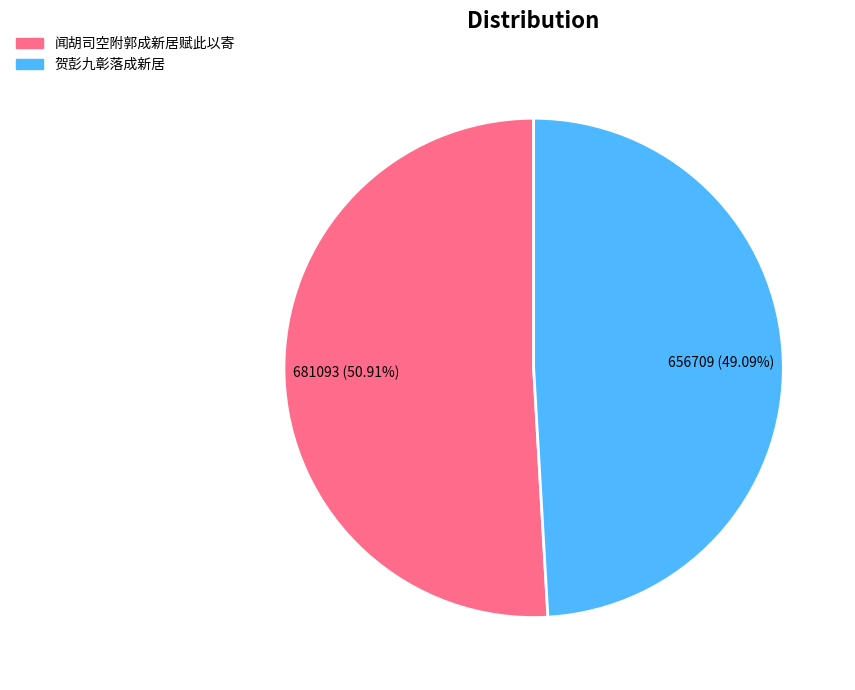

To the nearest percent, what is the combined percentage of 闻胡司空附郭成新居赋此以寄 and 贺彭九彰落成新居?

100%